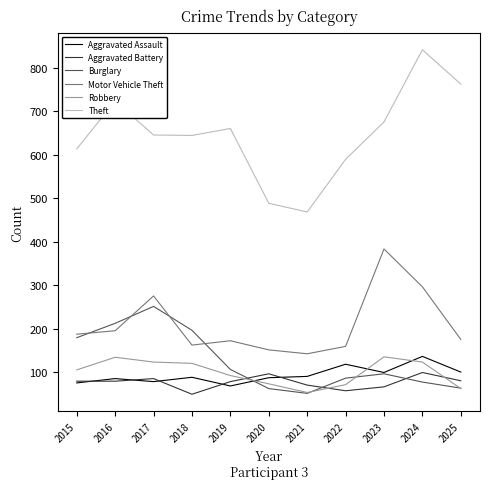

At how many categories does at least one series exceed 743?

2